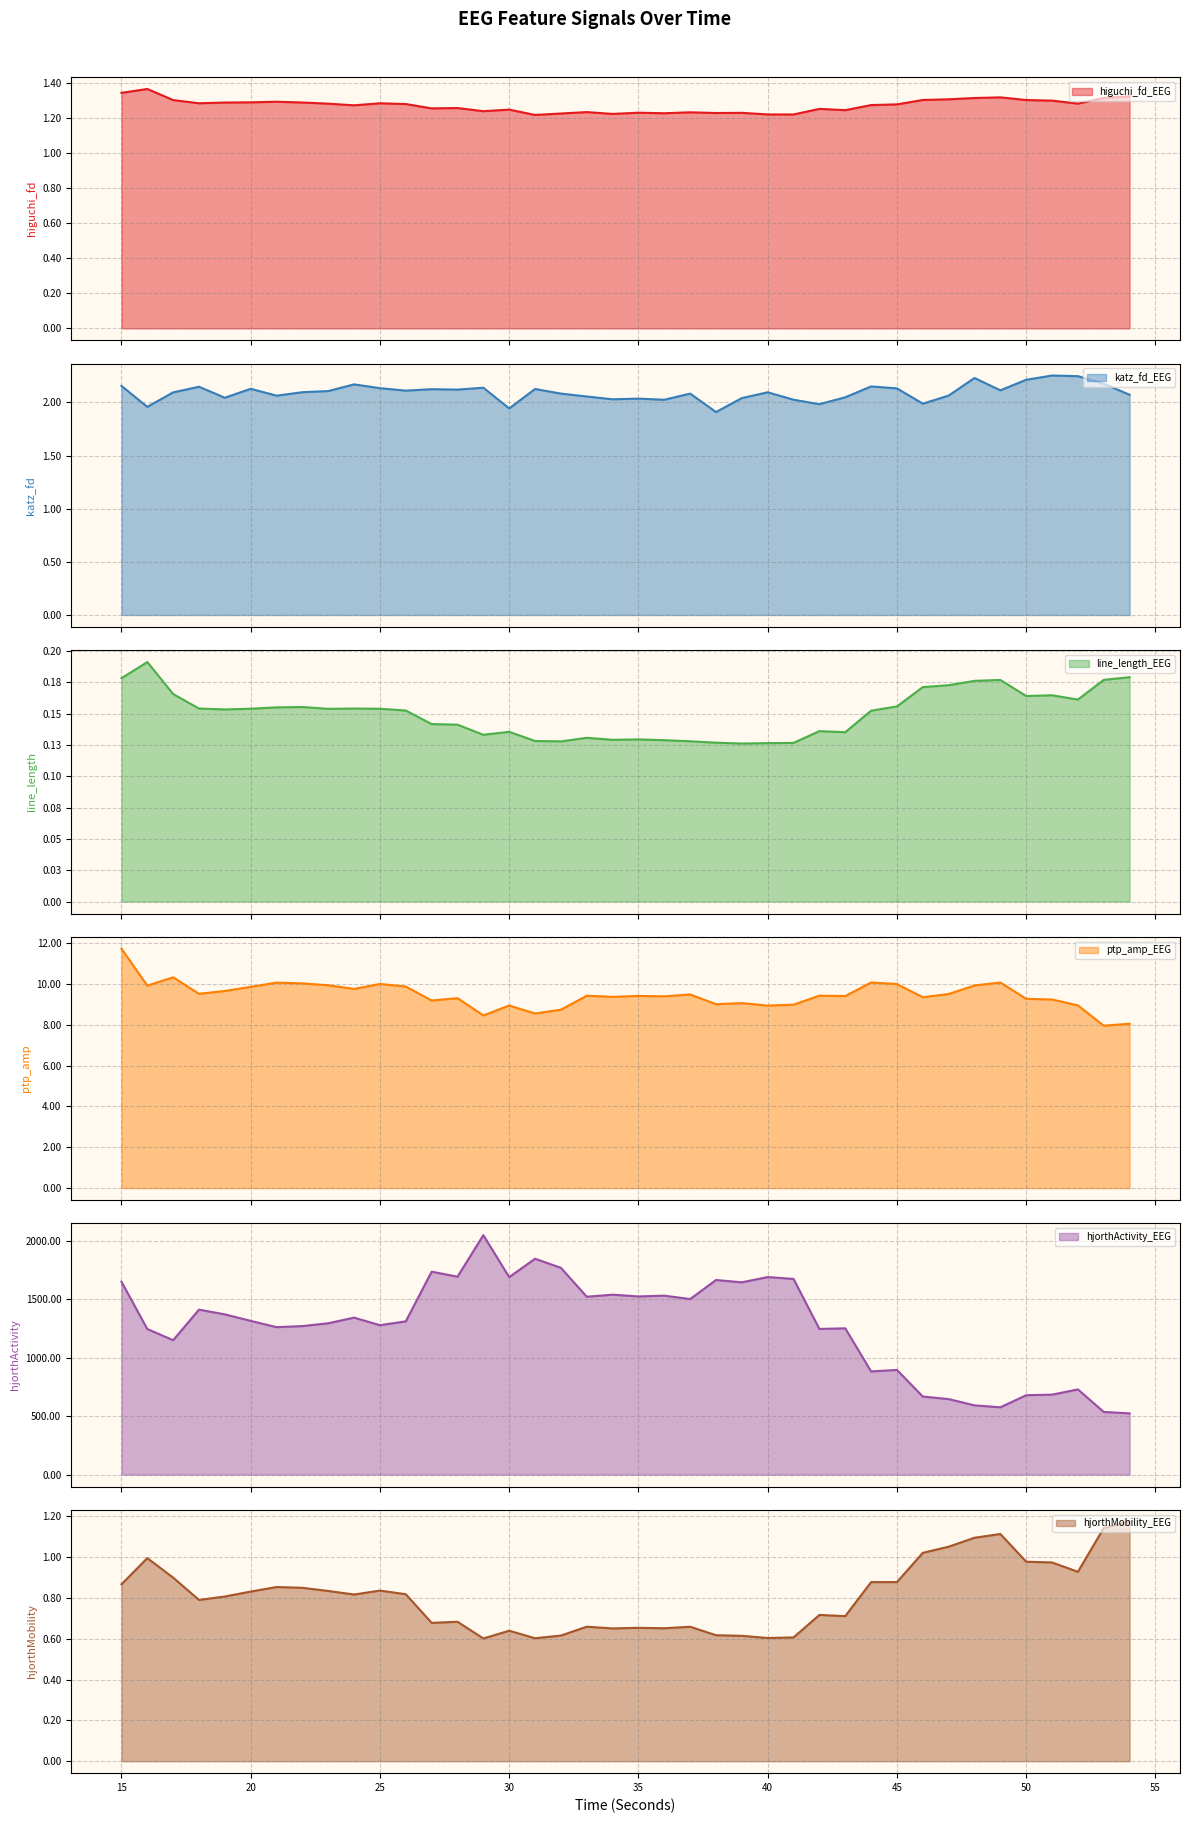

Which category has the highest value across all series?

29